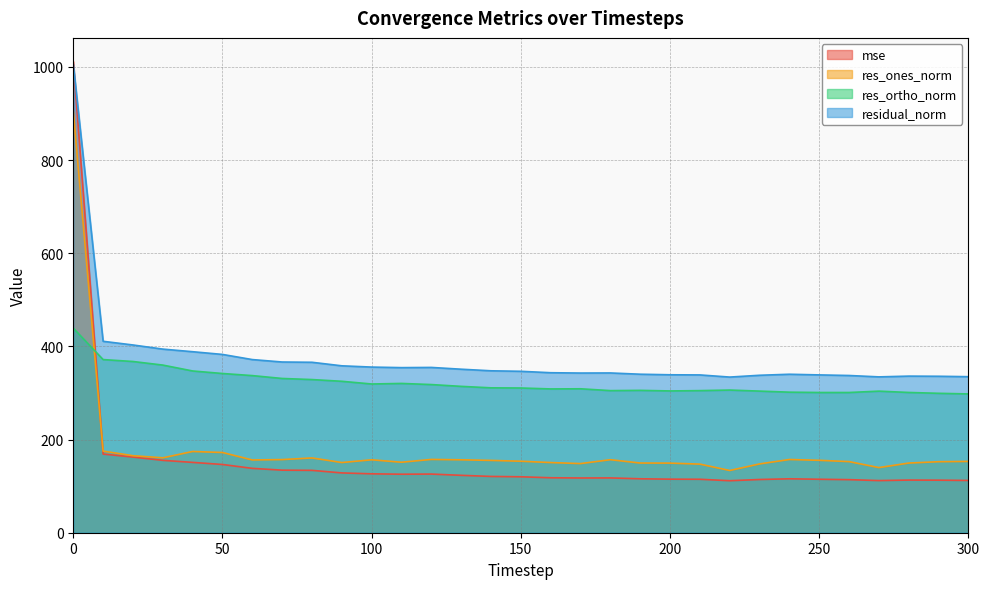

At which category does res_ones_norm reach its first local peak?

40